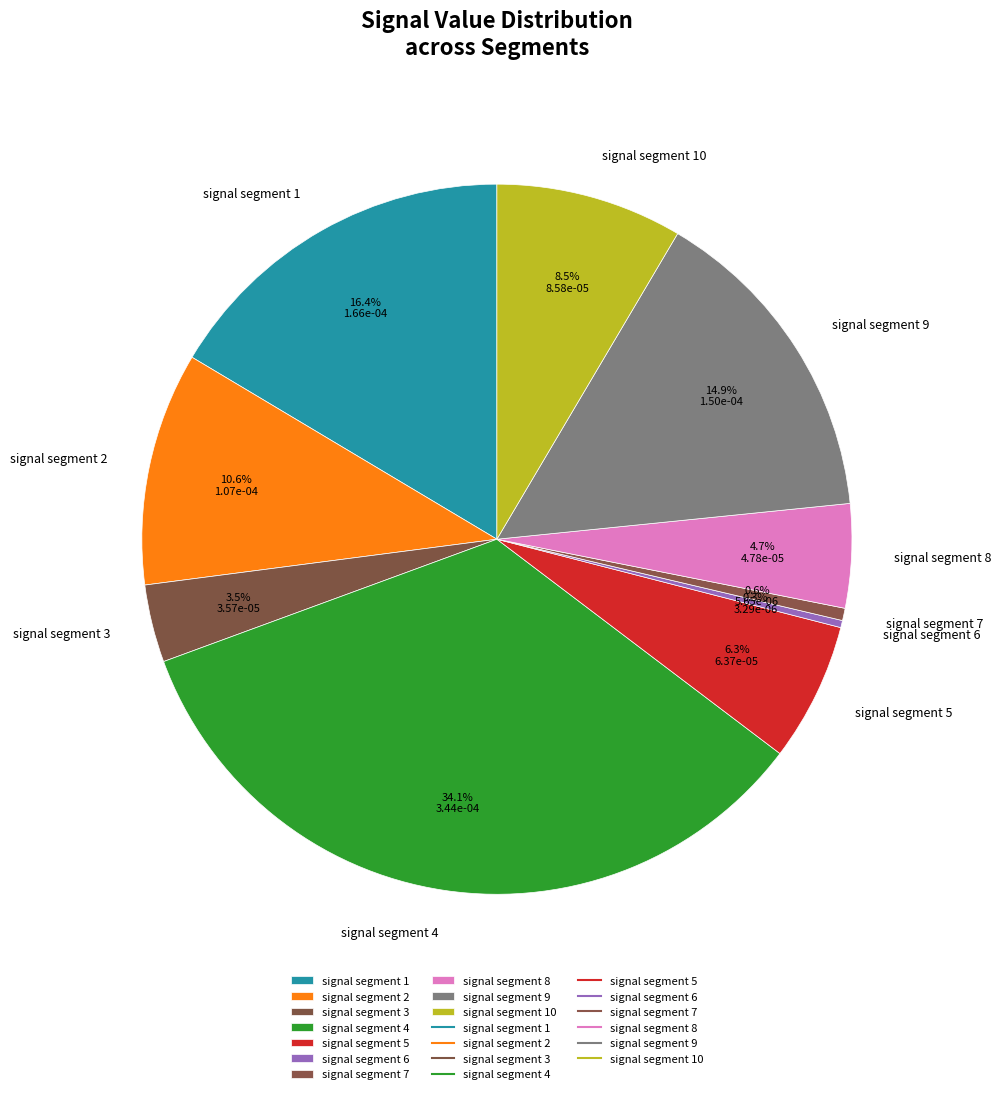

True or false: signal segment 10 accounts for 1% of the total.

False